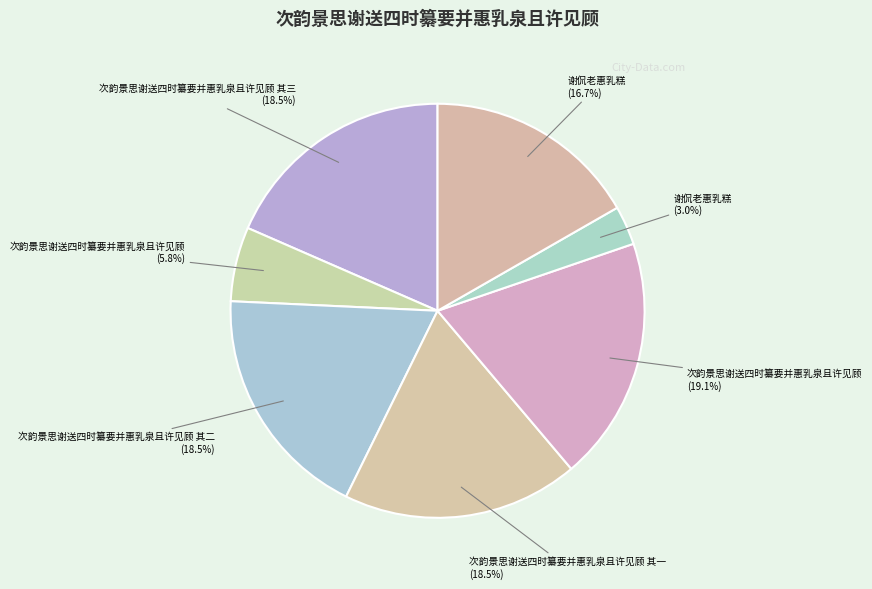

How many slices are in this pie chart?

7